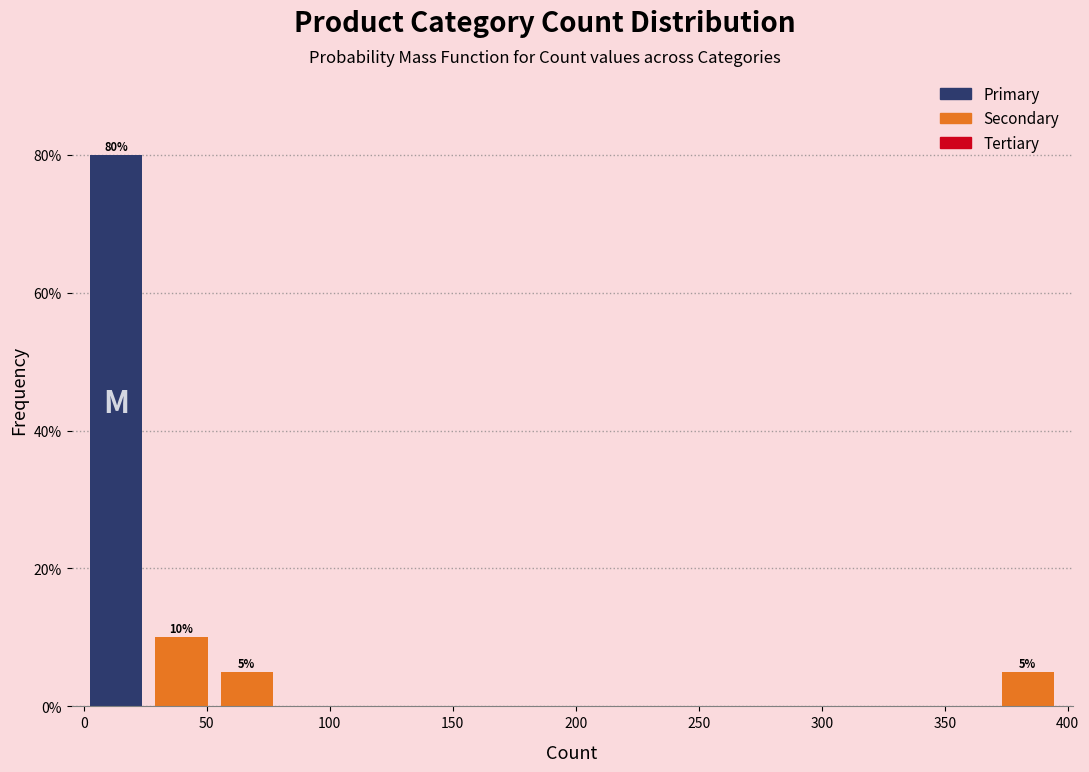

Which range on the x-axis has the tallest bar?

0 to 25